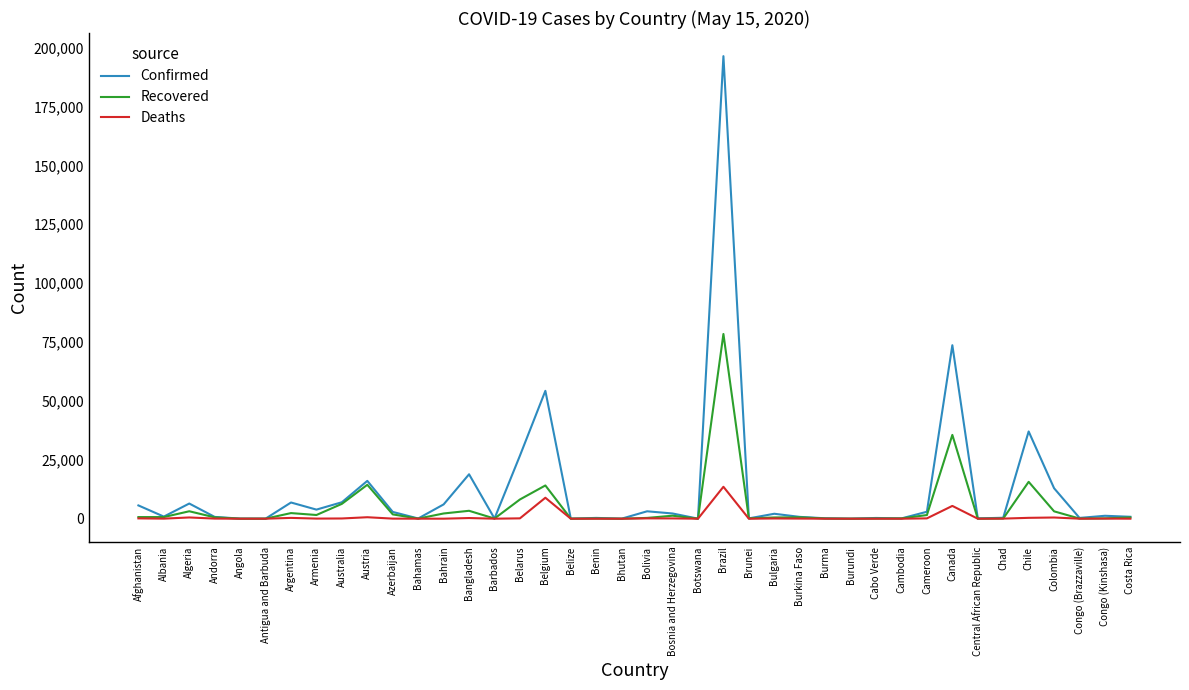

Rank the series by their maximum value, from highest to lowest.

Confirmed, Recovered, Deaths